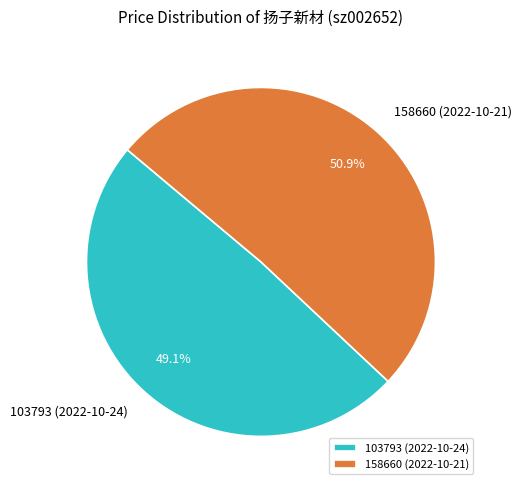

True or false: 158660 (2022-10-21) accounts for 51% of the total.

True